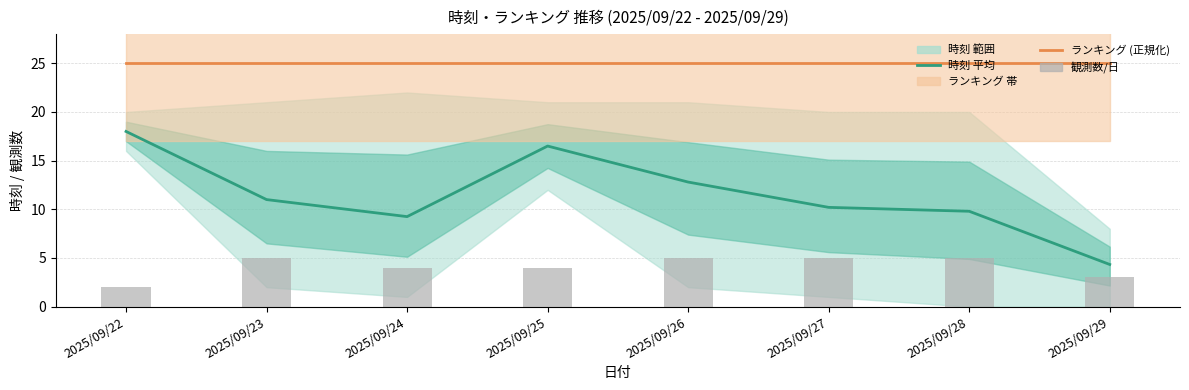

Rank the categories by 観測数/日 value from lowest to highest.

2025/09/22, 2025/09/29, 2025/09/24, 2025/09/25, 2025/09/23, 2025/09/26, 2025/09/27, 2025/09/28